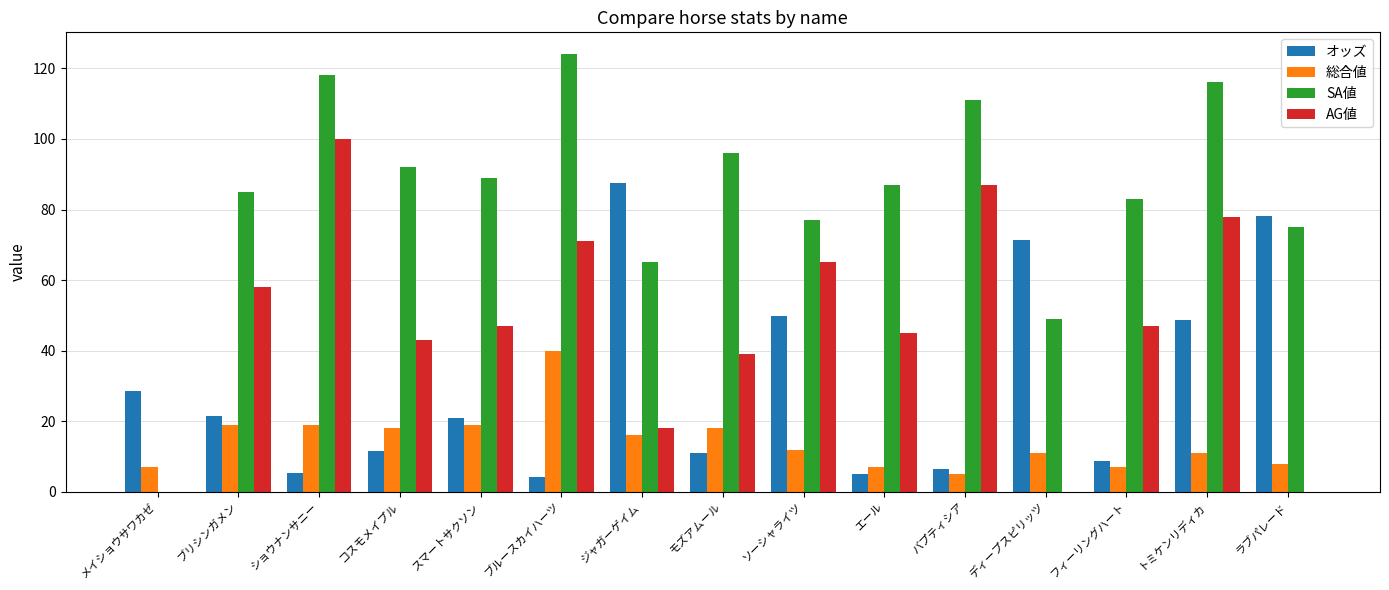

What is the average value of the 総合値 series?

14.5